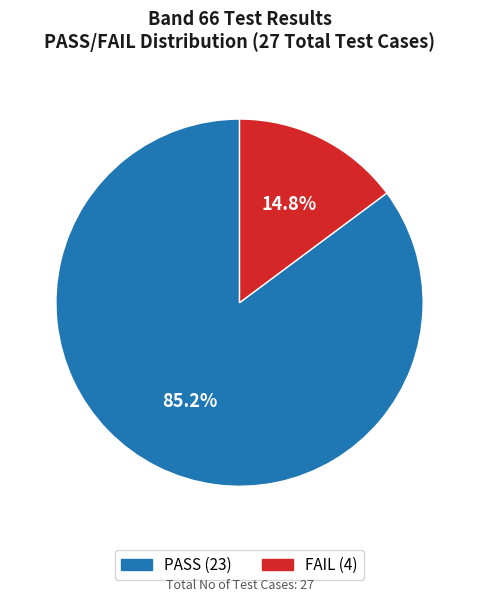

To the nearest percent, what portion does FAIL represent?

15%